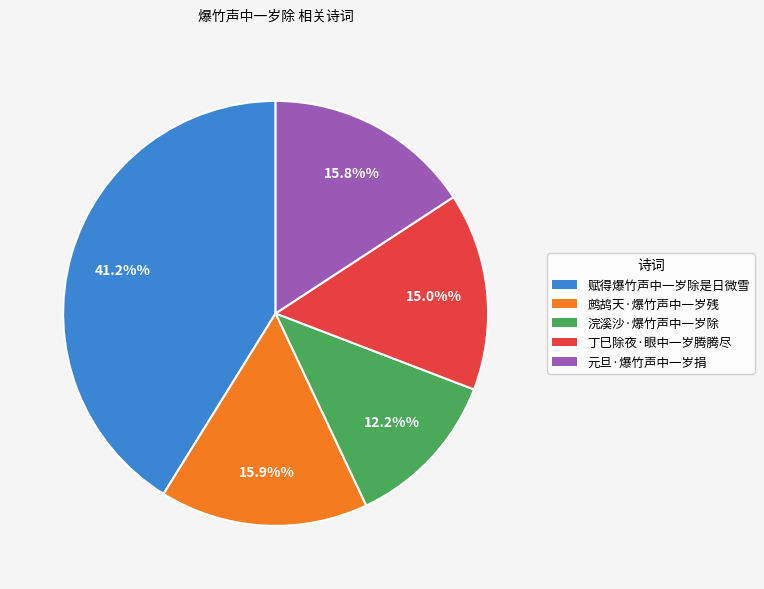

To the nearest percent, what percentage of the pie is 丁巳除夜·眼中一岁腾腾尽?

15%